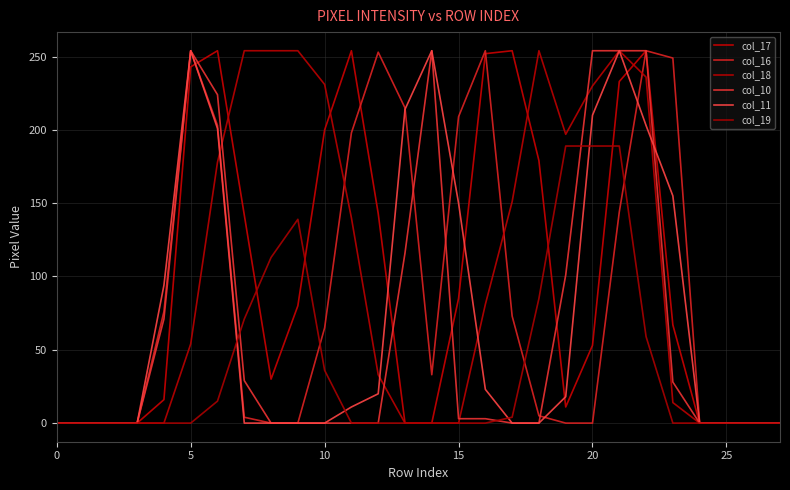

How many lines are shown in the chart?

6